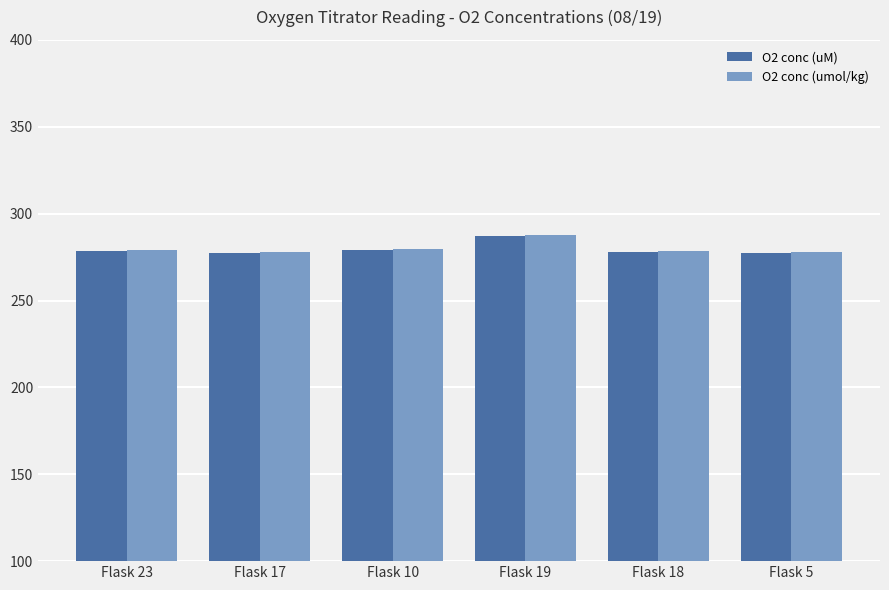

Is it true that O2 conc (uM) equals 361.2 at Flask 5?

False